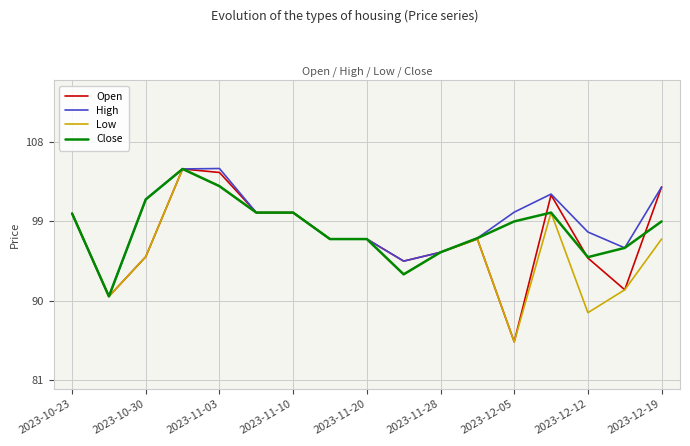

What is the greatest value displayed?

105.0